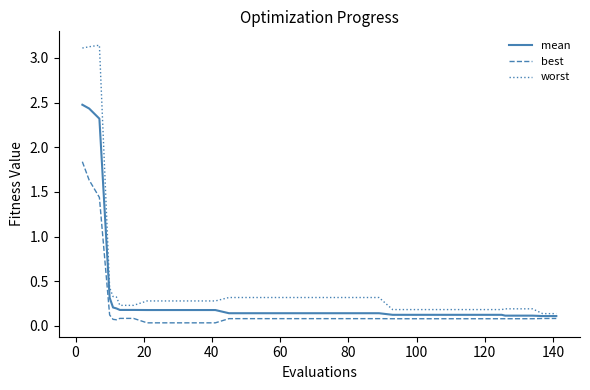

How many lines are shown in the chart?

3